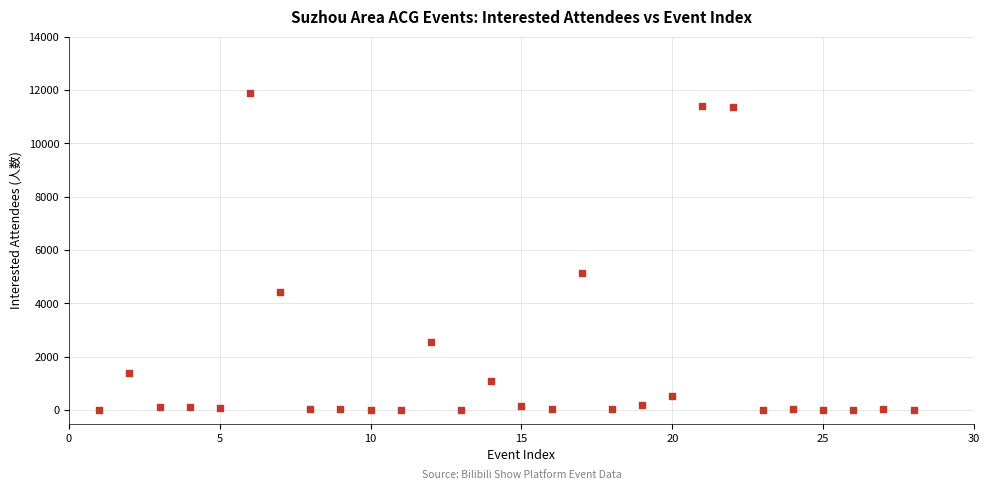

What is the range of X values (max minus min)?

27